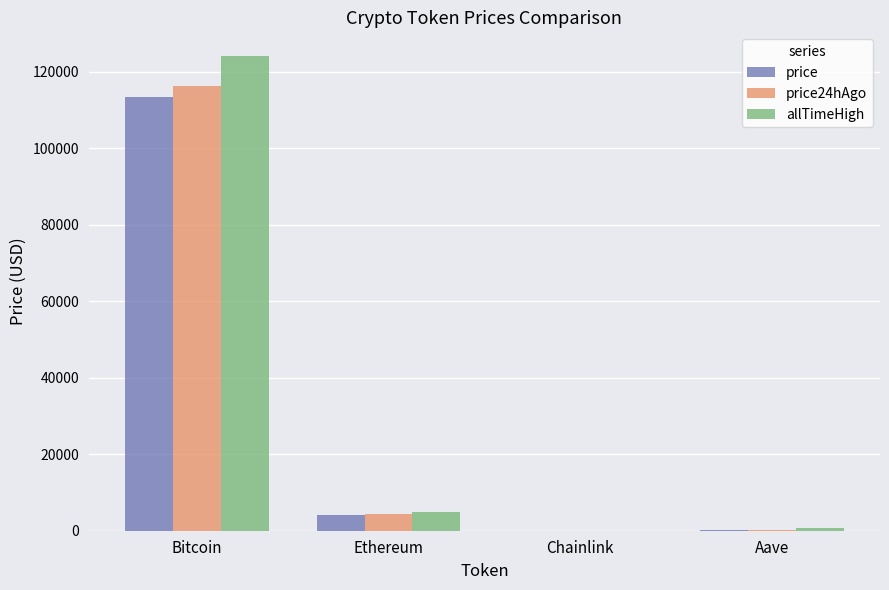

At which category is the sum across all series the highest?

Bitcoin